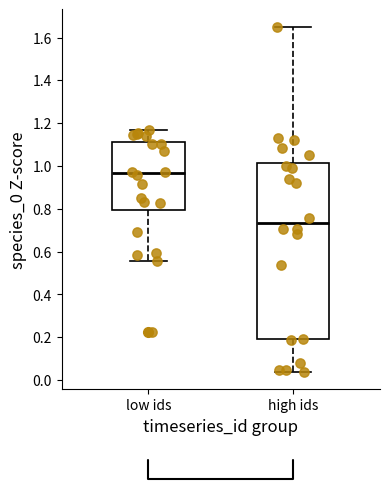

Where does the median line of the box for low ids sit on the y-axis? The values are not printed on the chart, so give them approximately, as read against the axis.

0.96